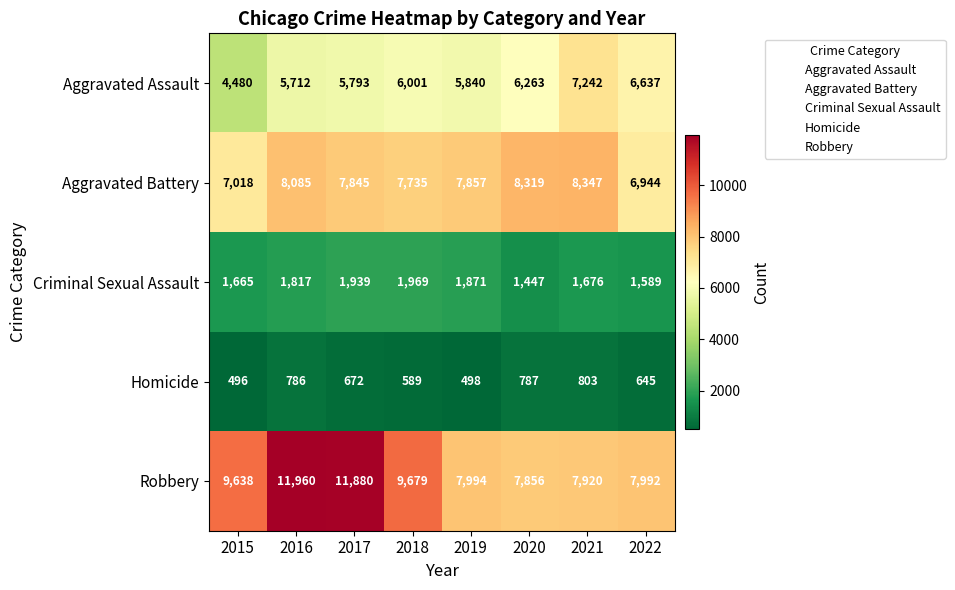

Where is Aggravated Battery nearest to the value 7645?

2018